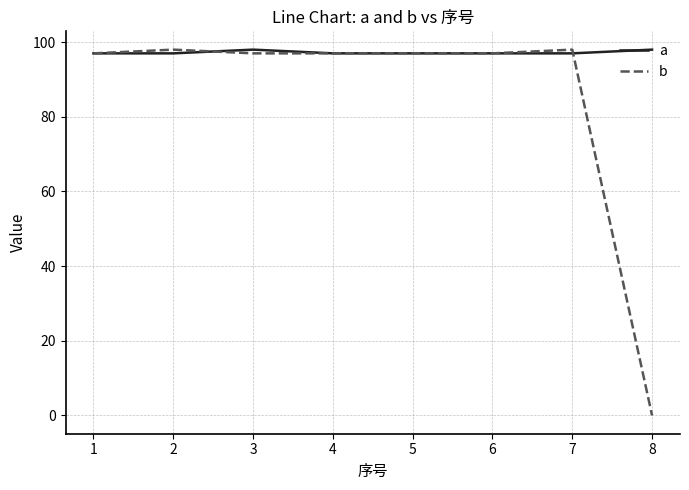

True or false: b and a cross at least once.

True